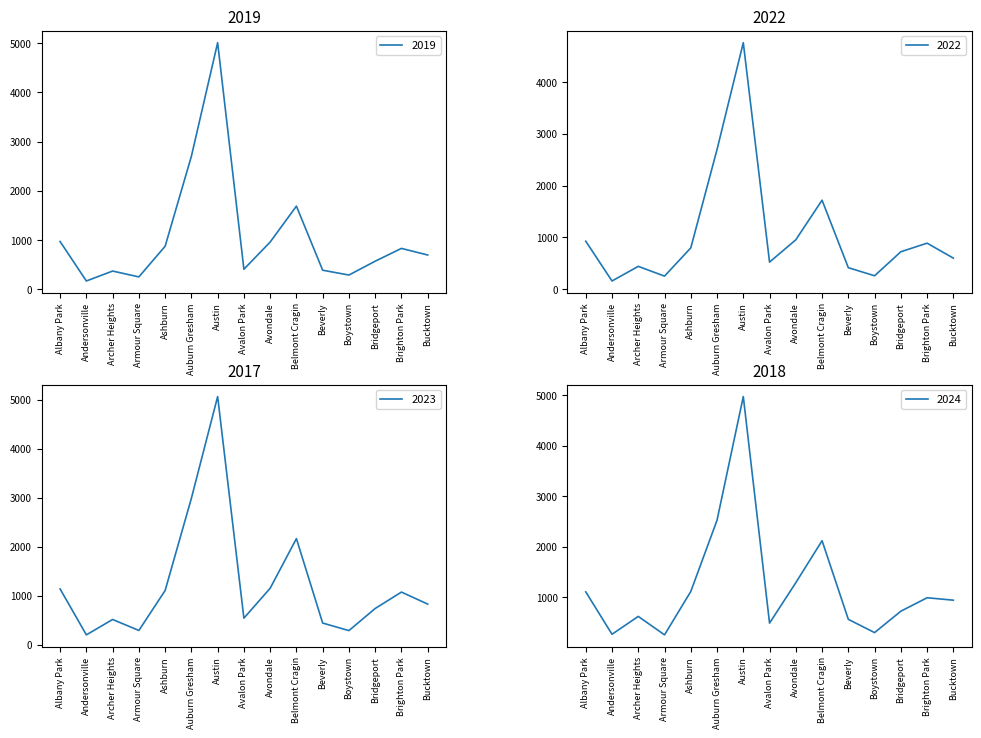

What is the label of the 1st point from the left?

Albany Park